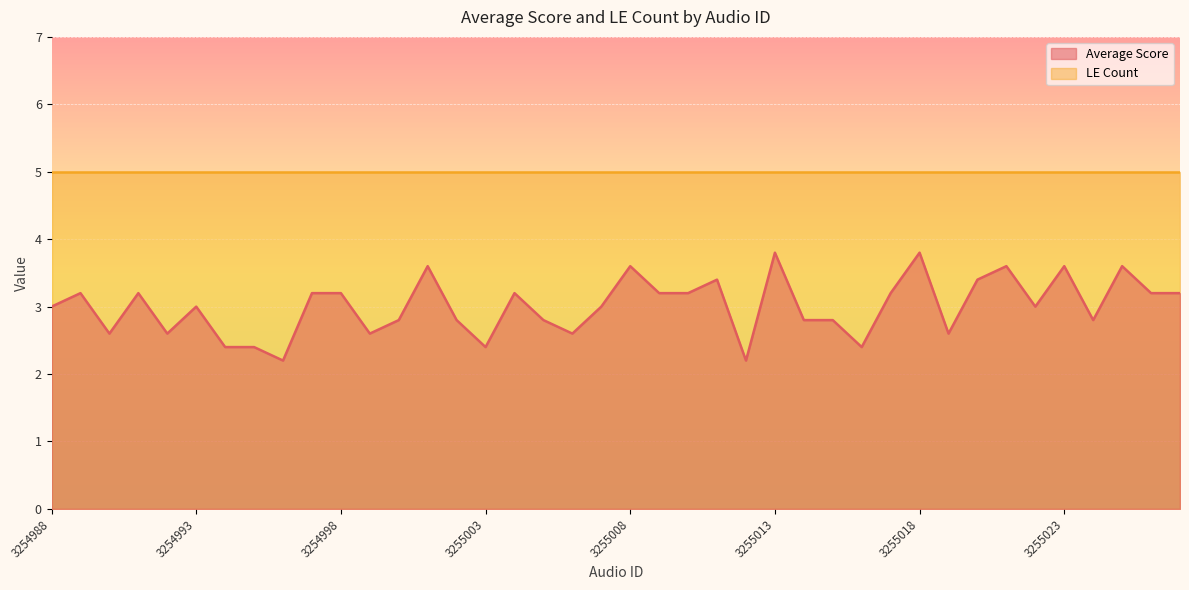

Reading right to left, extract all data points from this chart.

3.2	3.2	3.6	2.8	3.6	3.0	3.6	3.4	2.6	3.8	3.2	2.4	2.8	2.8	3.8	2.2	3.4	3.2	3.2	3.6	3.0	2.6	2.8	3.2	2.4	2.8	3.6	2.8	2.6	3.2	3.2	2.2	2.4	2.4	3.0	2.6	3.2	2.6	3.2	3.0